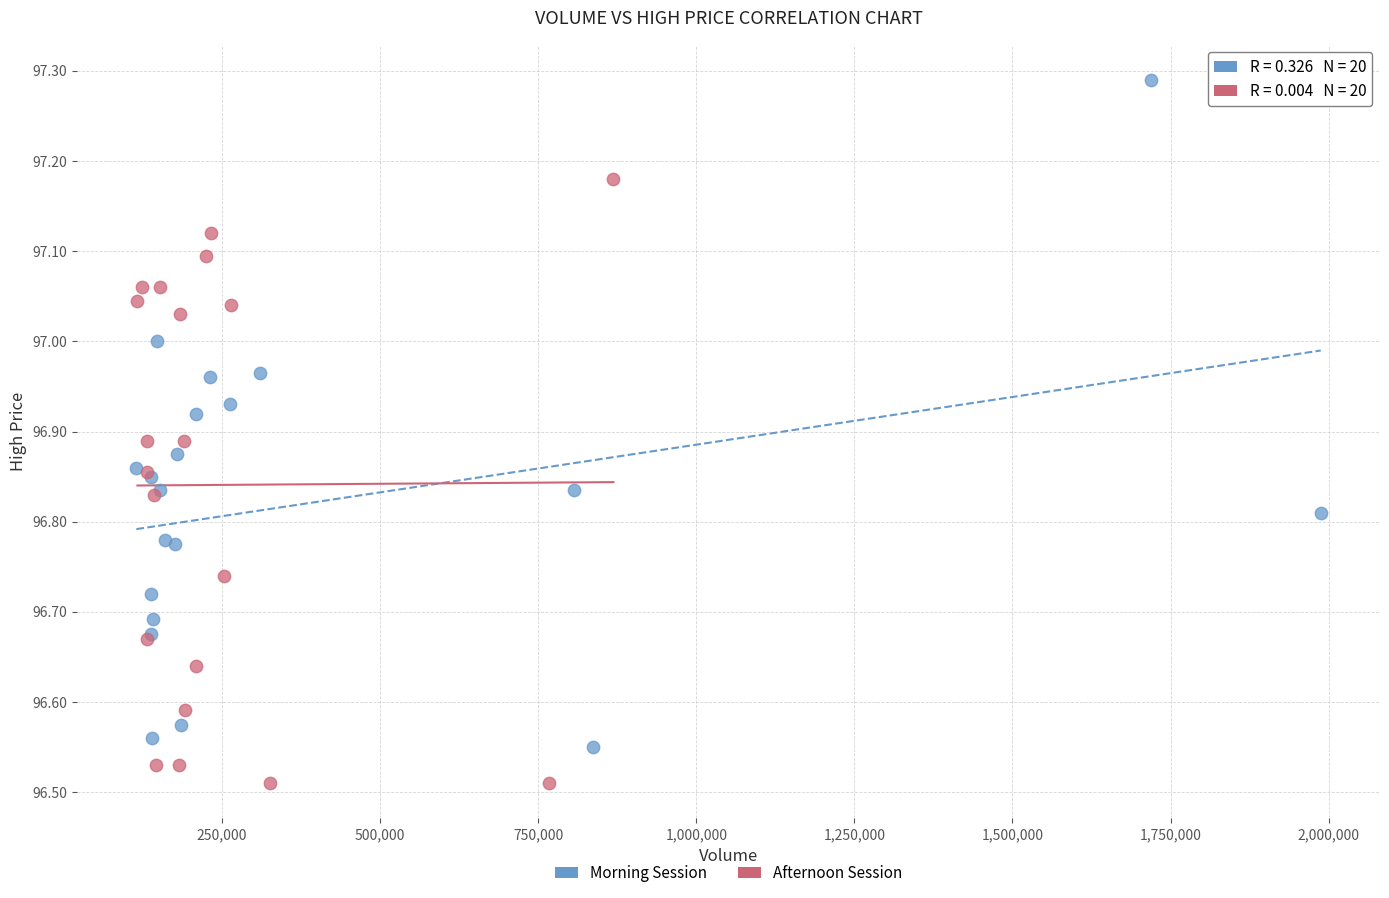

What are all the series names shown in the legend?

Morning Session, Afternoon Session